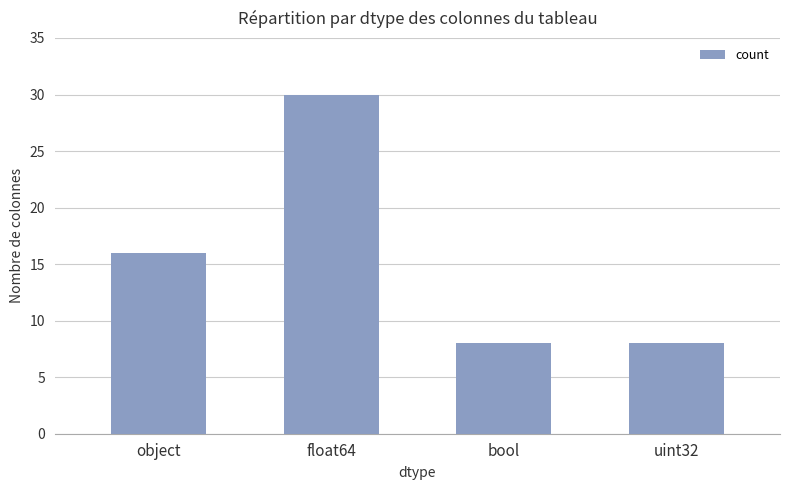

How many data points does each series have?

4